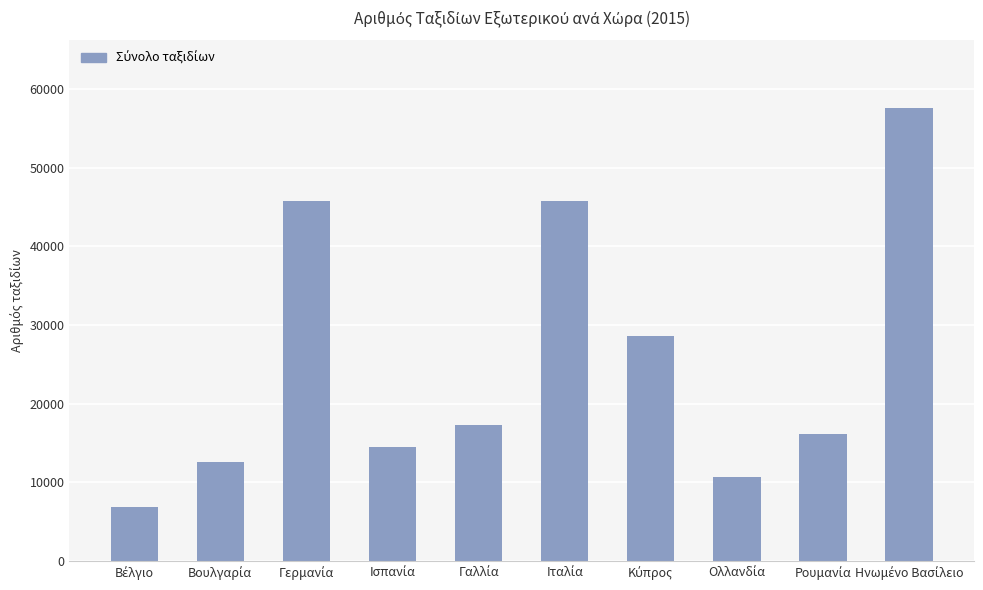

What is the value of the 8th bar from the left?

10659